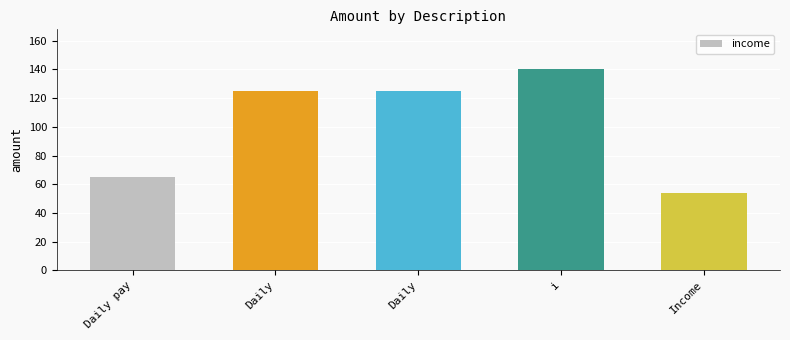

What is the minimum value shown in the chart?

54